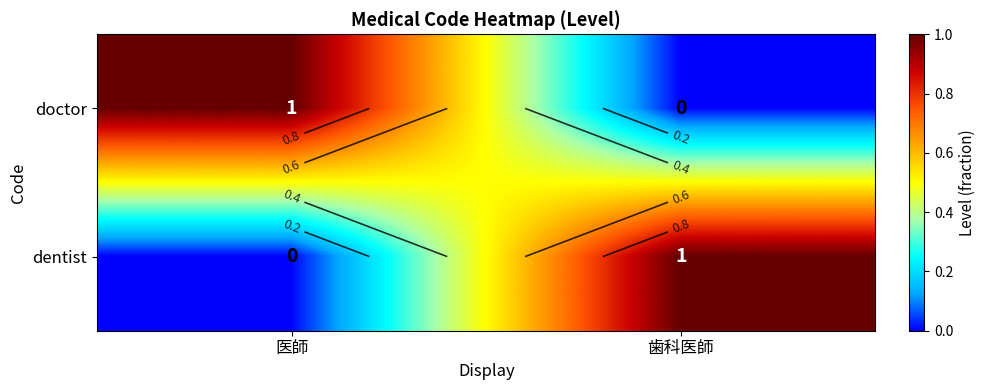

What is the difference between the dentist values at 歯科医師 and 医師?

1